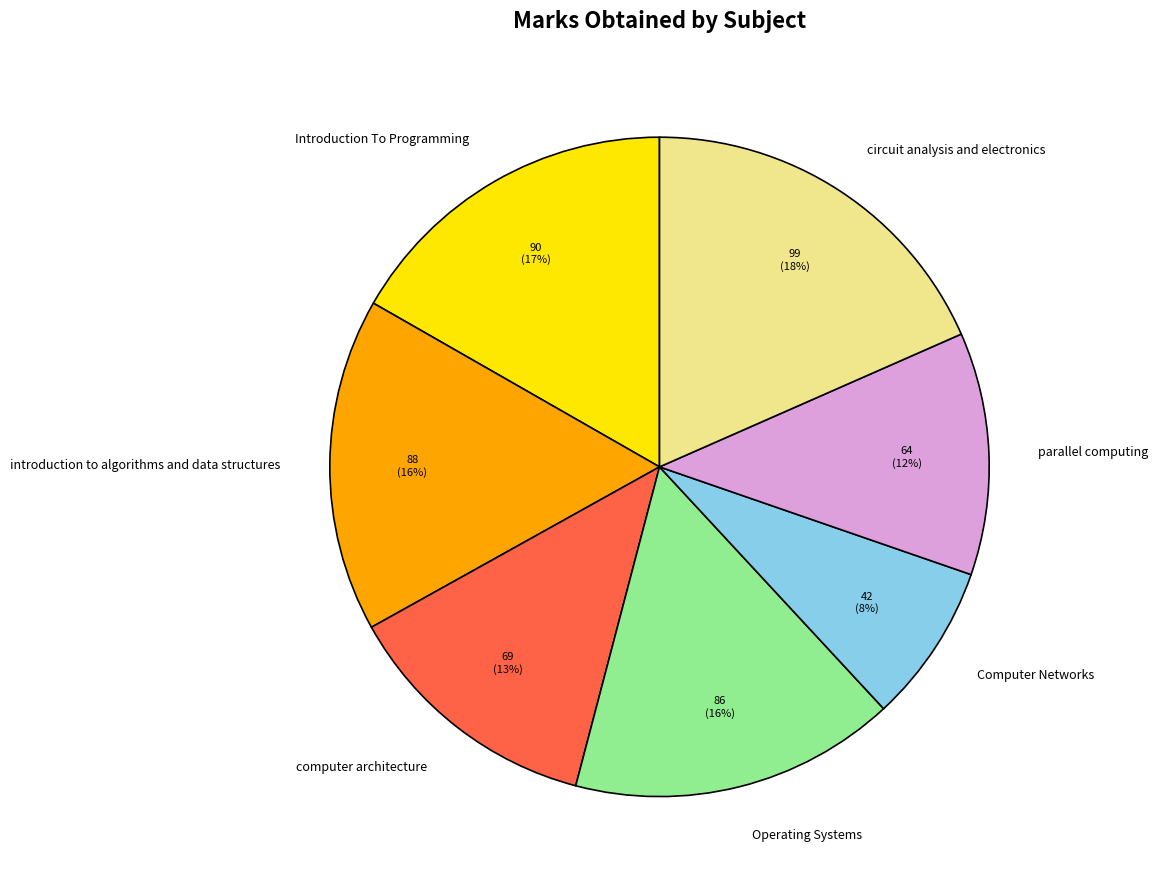

To the nearest percent, what portion does Introduction To Programming represent?

17%